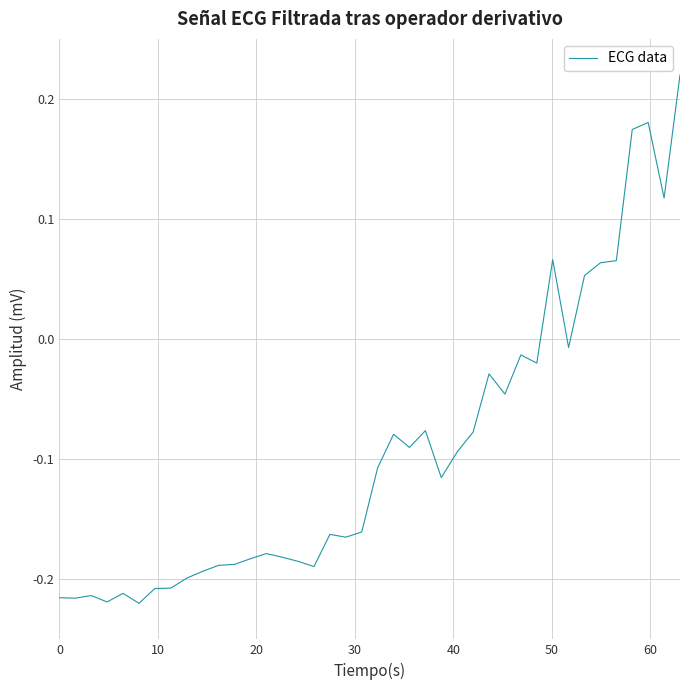

What is the difference between the maximum and minimum values?

0.4